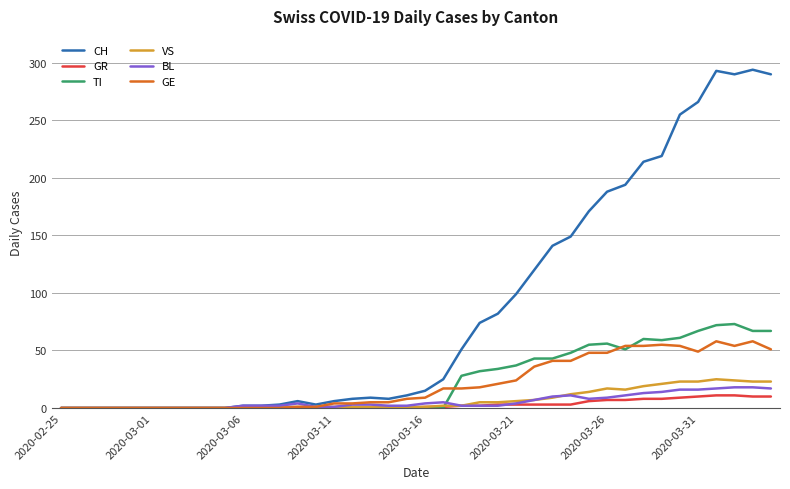

Which series has the largest range (max minus min)?

CH